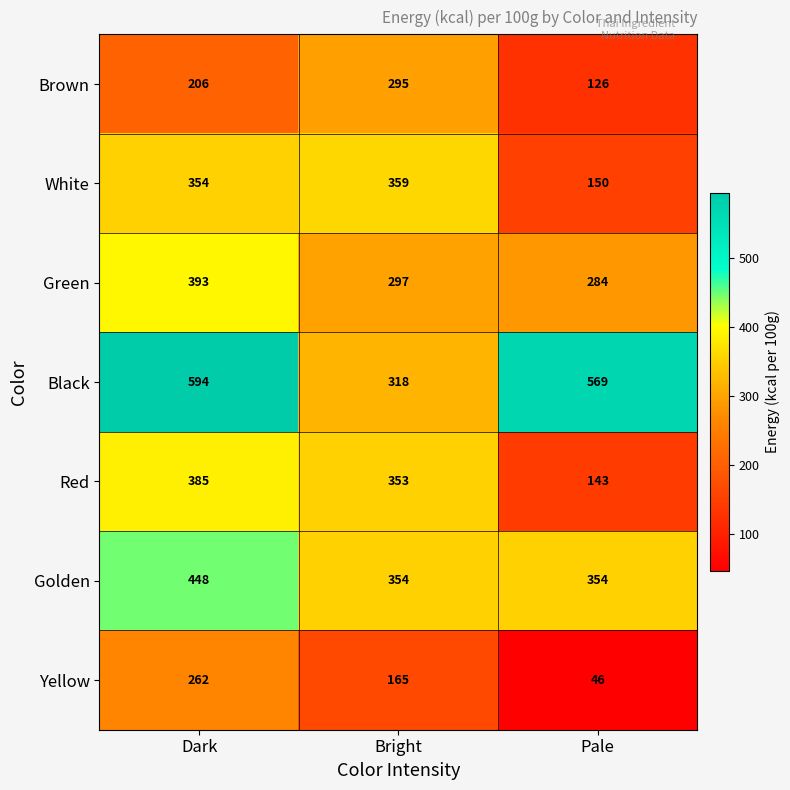

List the labels in order of Green value, largest first.

Dark, Bright, Pale